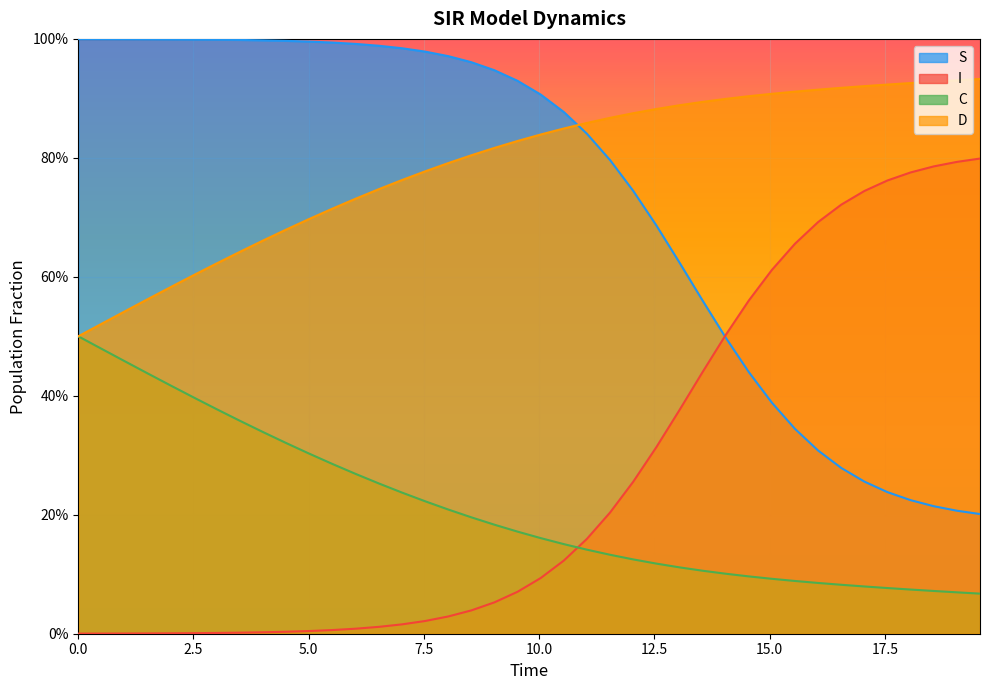

True or false: C and D cross at least once.

False